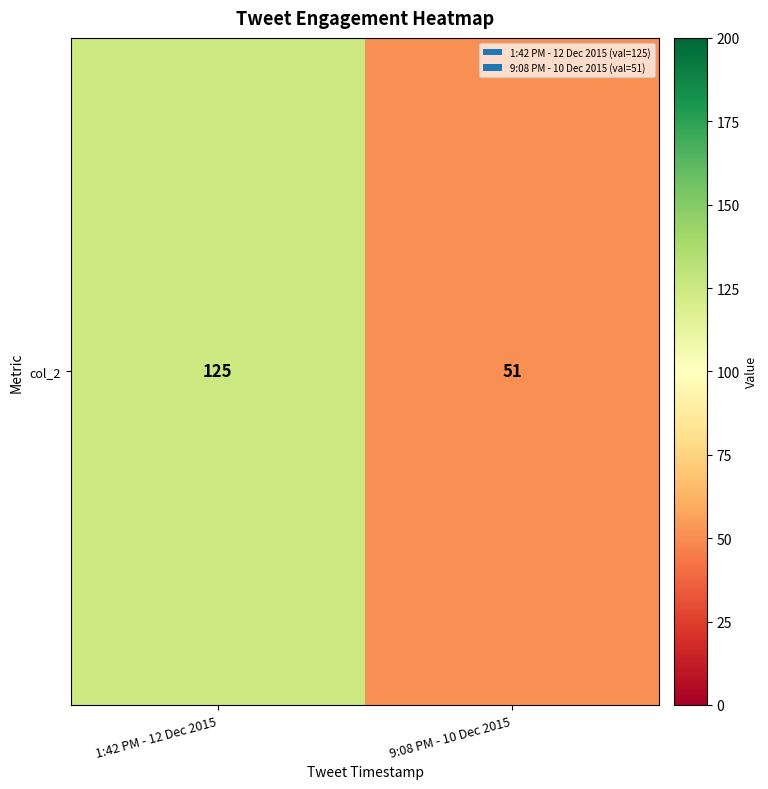

List the labels in order of value, smallest first.

9:08 PM - 10 Dec 2015, 1:42 PM - 12 Dec 2015